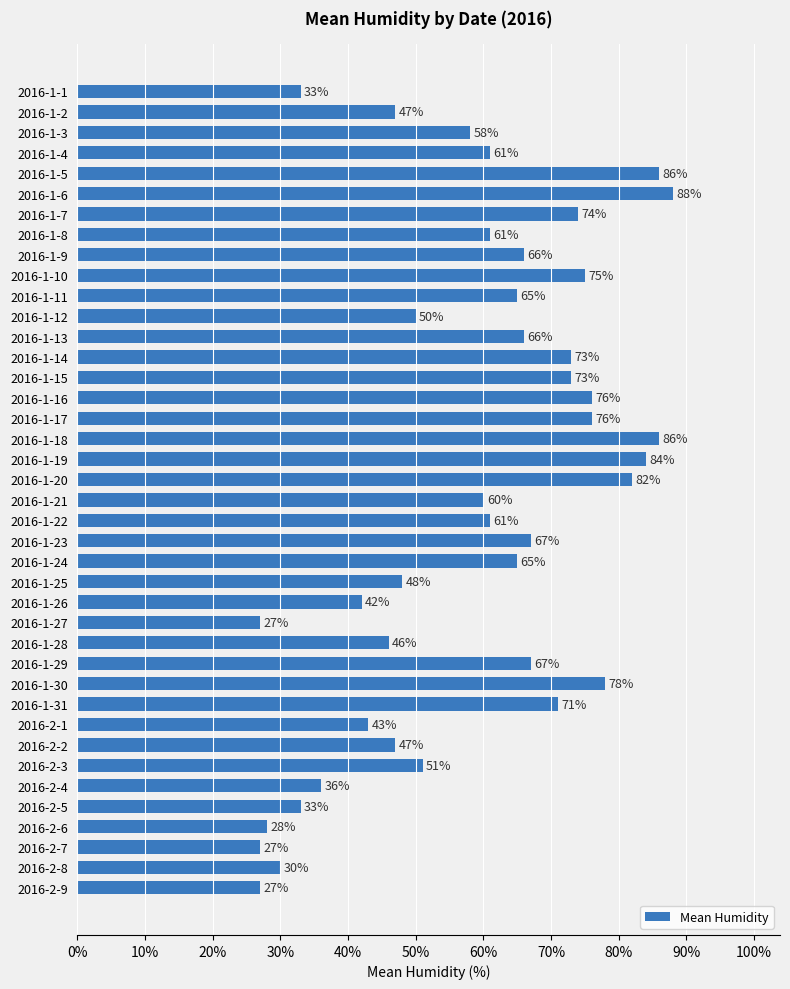

How many distinct data groups are displayed?

1